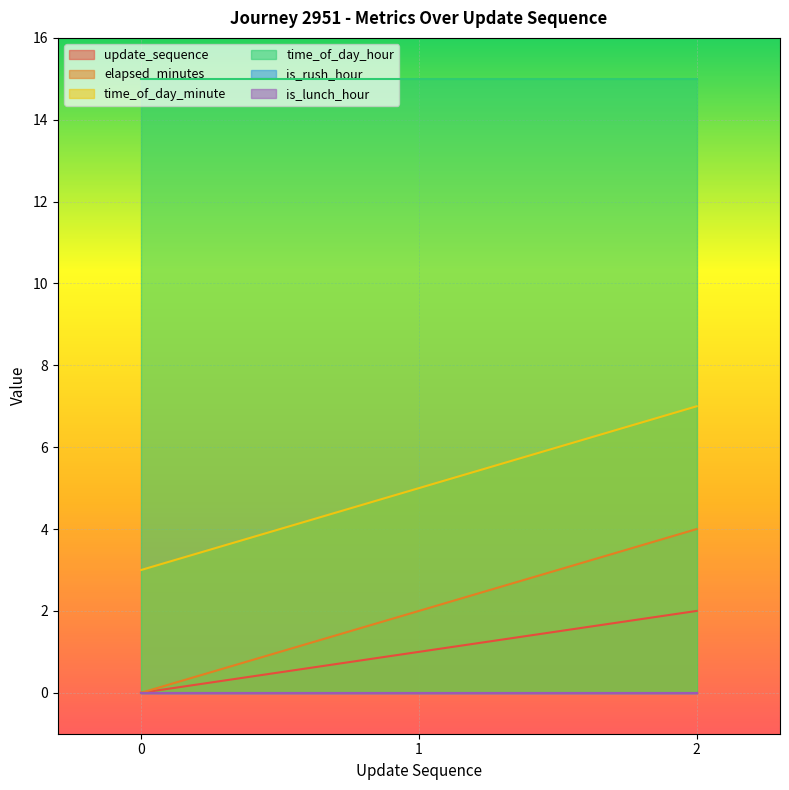

What is the approximate value of elapsed_minutes at 2?

4